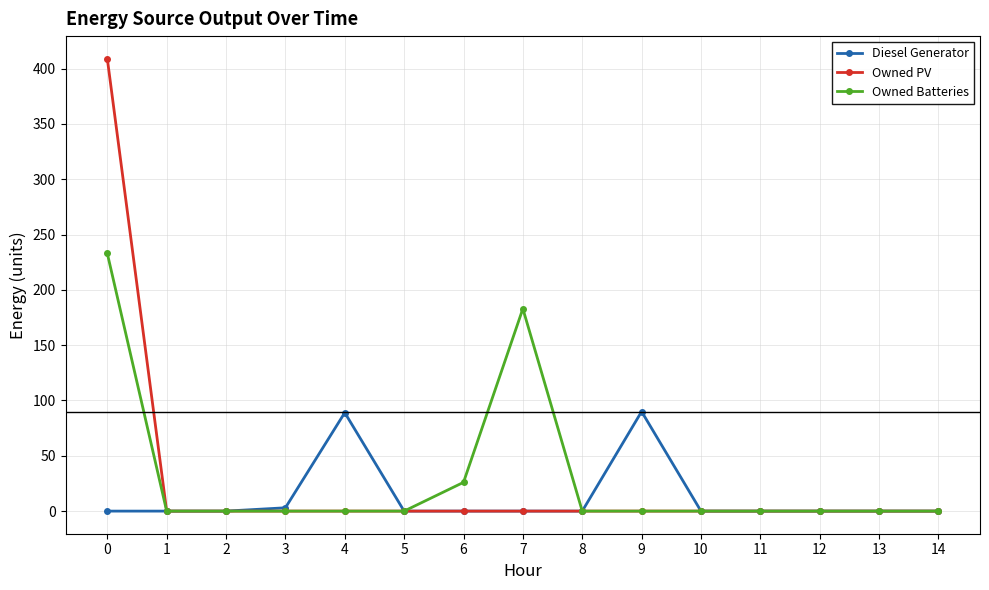

Which series has the largest range (max minus min)?

Owned PV